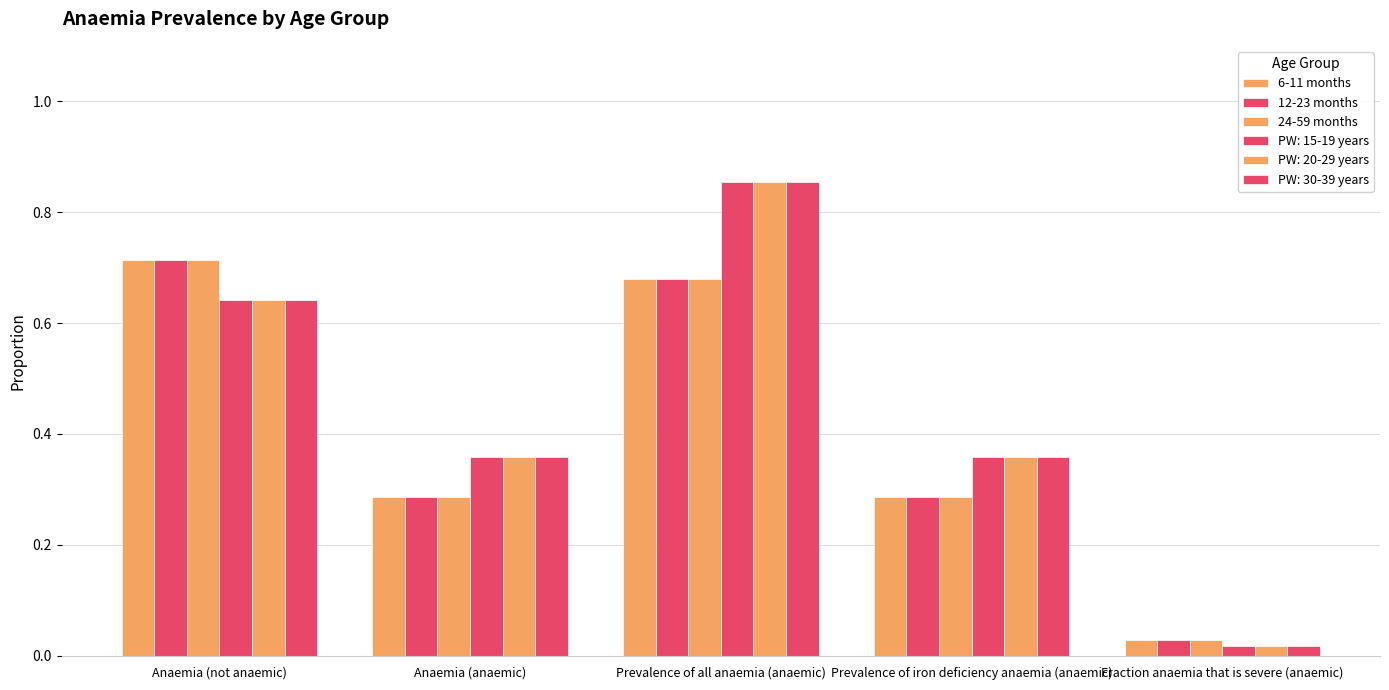

What is the highest value of the 24-59 months series?

0.7